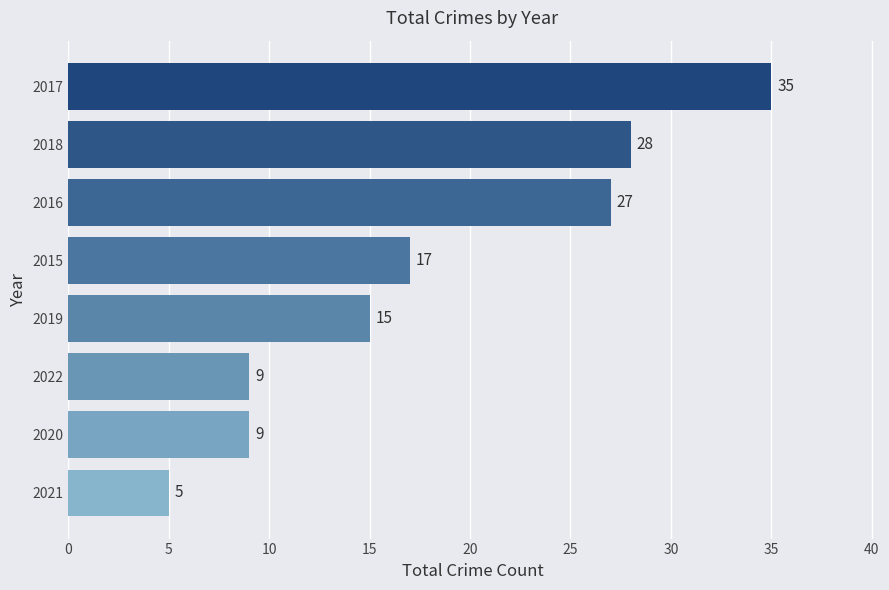

What is the difference between the maximum and minimum values?

30